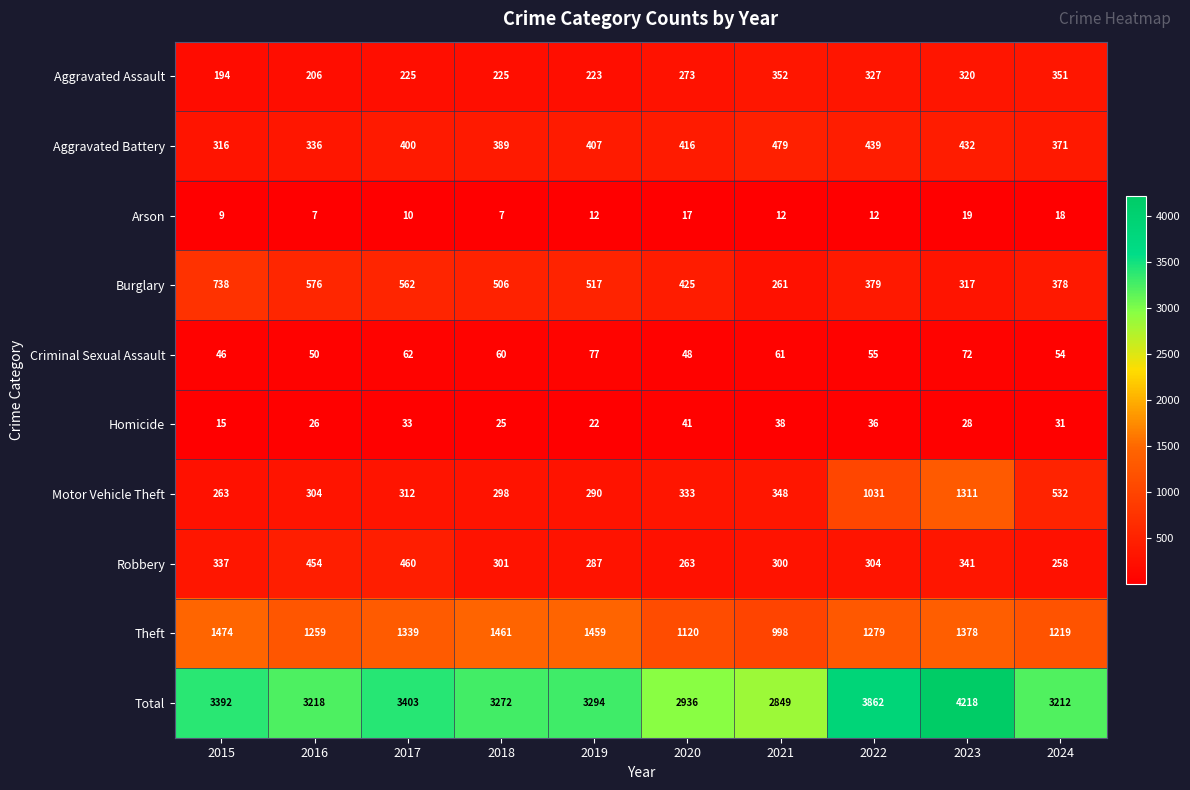

Is it true that Criminal Sexual Assault equals 46 at 2015?

True